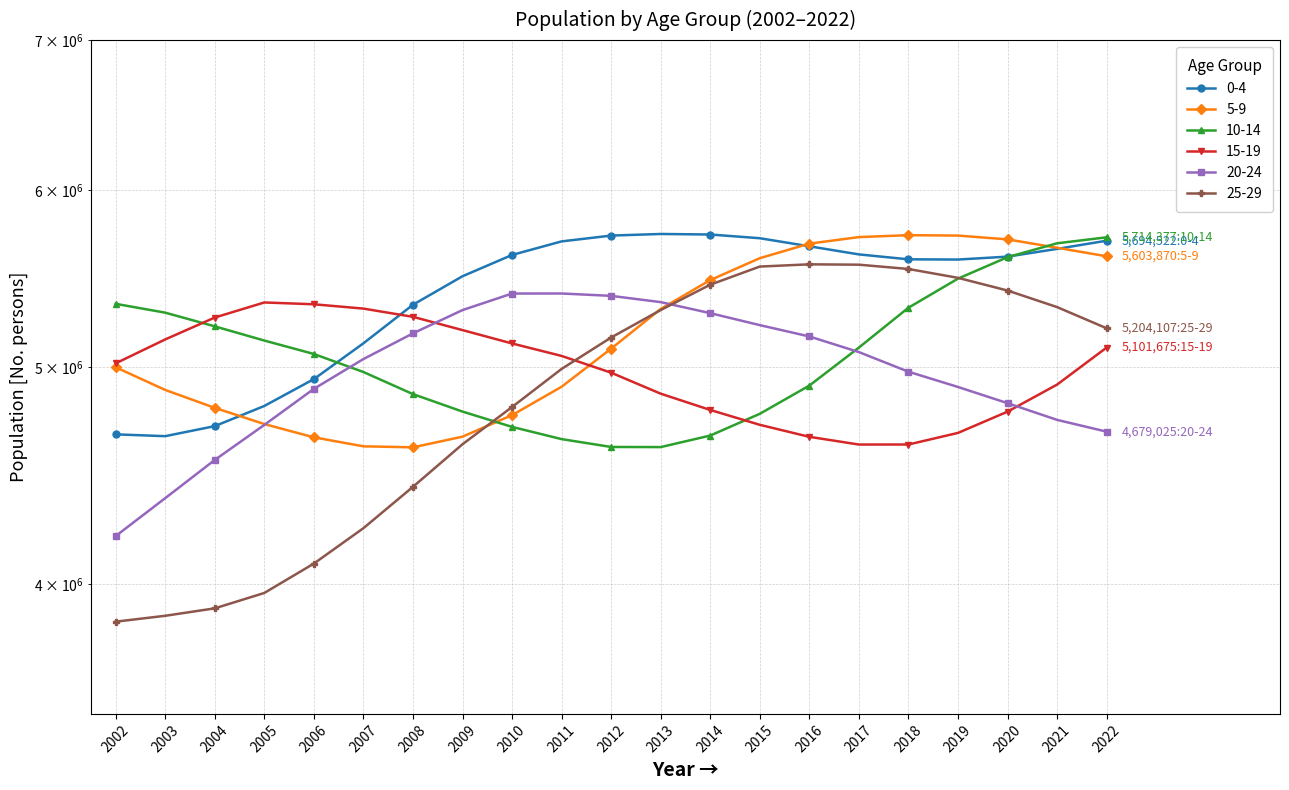

Reading left to right, what are all the values shown in this chart?

0-4: 4666028	4657371	4705663	4804353	4938856	5124145	5331487	5490081	5611634	5690495	5724636	5734091	5730941	5709087	5661920	5614841	5586558	5585194	5602014	5646808	5694522
5-9: 4999425	4884133	4794942	4715722	4651809	4609009	4604160	4654860	4759146	4900170	5096021	5308365	5468468	5593021	5677376	5715732	5727111	5724631	5702379	5653549	5603870
10-14: 5336557	5288190	5214291	5138727	5068176	4975112	4863295	4776627	4701977	4643257	4605916	4605306	4660252	4765632	4906057	5101612	5315186	5476520	5598834	5679340	5714377
15-19: 5019695	5144637	5261838	5344016	5334088	5310399	5265638	5194212	5123348	5058071	4971621	4865427	4784653	4712122	4654204	4617468	4617548	4672945	4776229	4910964	5101675
20-24: 4202565	4369672	4544856	4711564	4889694	5041807	5176920	5302343	5393310	5393542	5380466	5345875	5285586	5220908	5160420	5078155	4976698	4899117	4818253	4736101	4679025
25-29: 3848310	3871709	3901416	3963654	4085308	4236732	4420866	4618802	4799098	4990916	5154808	5302545	5442534	5545057	5557832	5555750	5531346	5481109	5410069	5318683	5204107